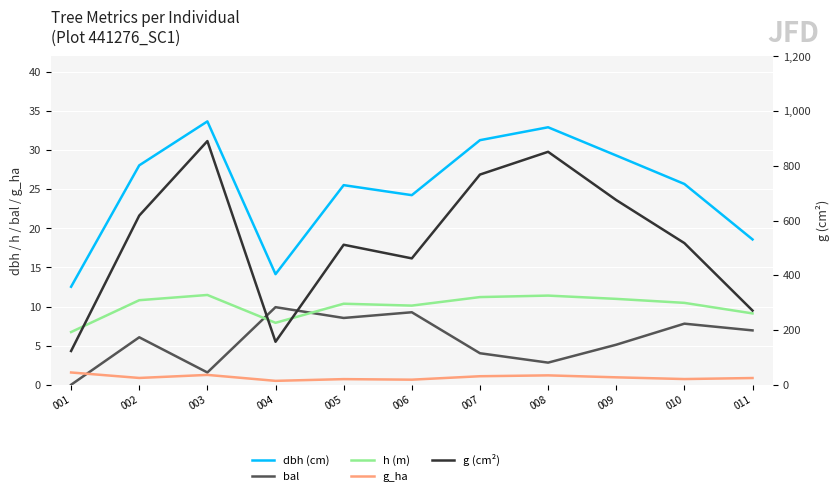

At which label does dbh (cm) first exceed 25?

002